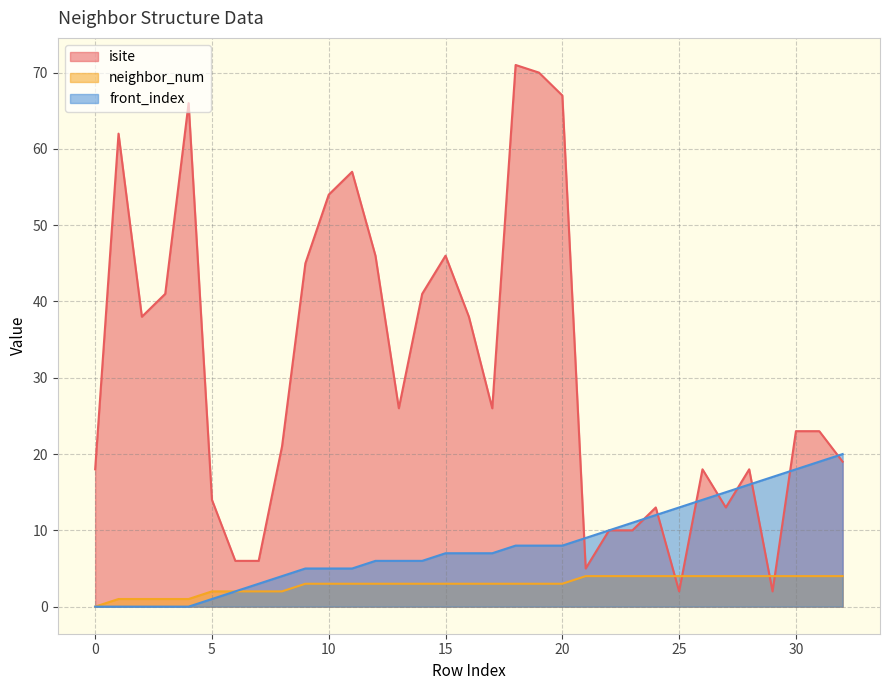

At which category does the chart reach its peak across all series?

18